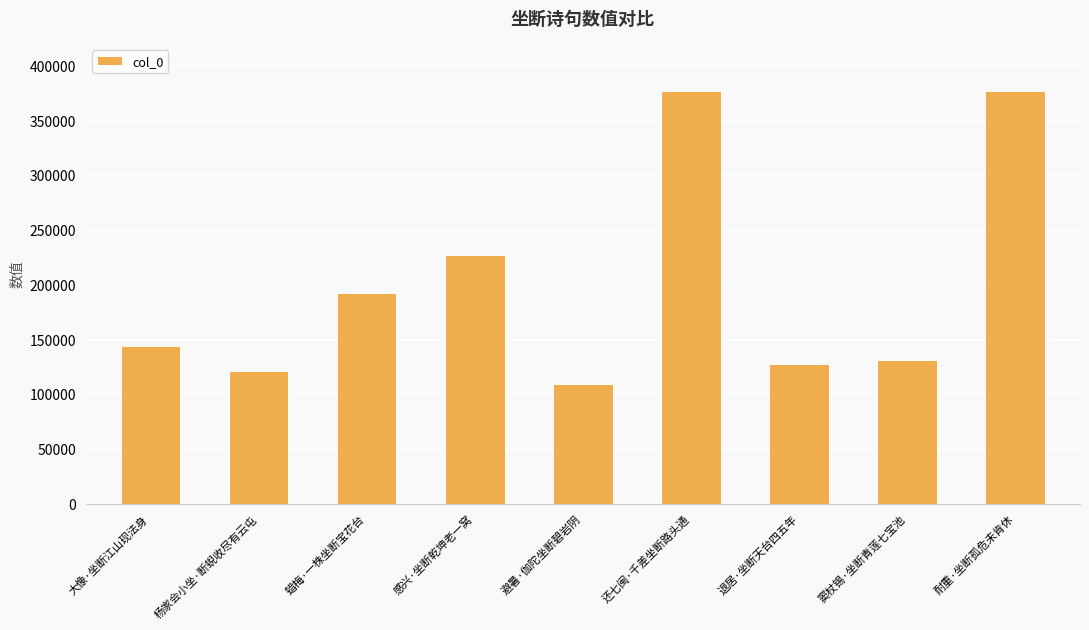

How many values are below 144193?

4